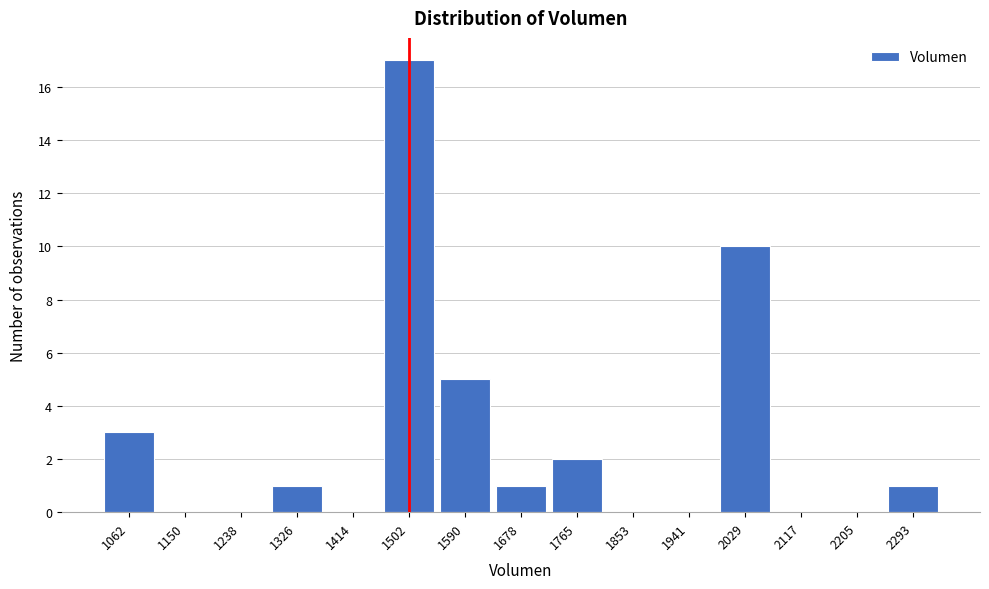

Reading left to right, extract all data points from this chart.

1062=3	1150=0	1238=0	1326=1	1414=0	1502=17	1590=5	1678=1	1765=2	1853=0	1941=0	2029=10	2117=0	2205=0	2293=1